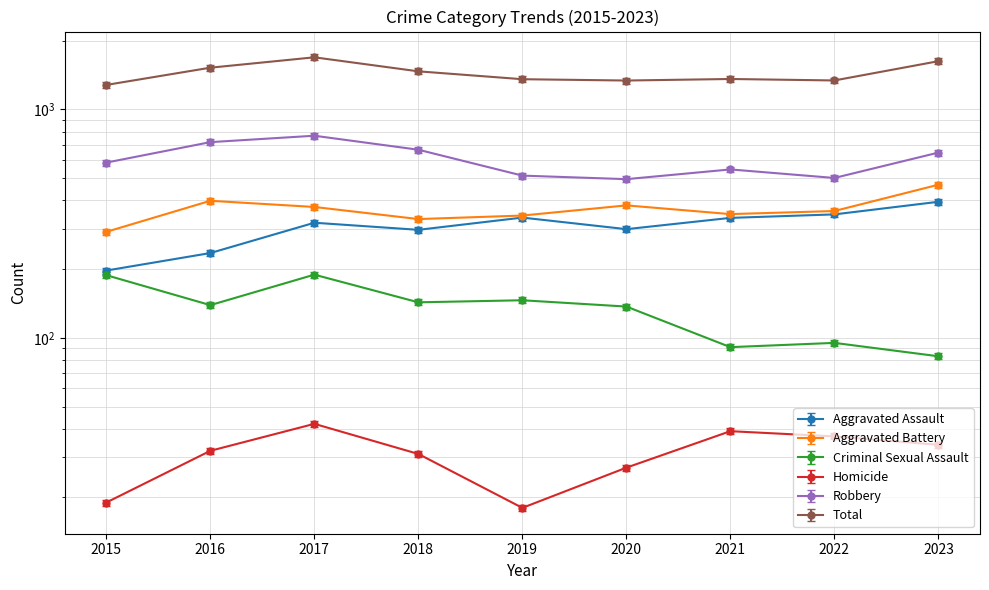

Reading right to left, transcribe all the data shown in this chart.

Aggravated Assault: 2023=382.2	2022=336.6	2021=324.9	2020=290.0	2019=325.9	2018=288.1	2017=309.4	2016=227.9	2015=191.1
Aggravated Battery: 2023=468.0	2022=359.0	2021=348.0	2020=380.0	2019=343.0	2018=331.0	2017=374.0	2016=398.0	2015=291.0
Criminal Sexual Assault: 2023=83.0	2022=95.0	2021=91.0	2020=137.0	2019=146.0	2018=143.0	2017=189.0	2016=139.0	2015=188.0
Homicide: 2023=34.0	2022=37.0	2021=39.0	2020=27.0	2019=18.0	2018=31.0	2017=42.0	2016=32.0	2015=19.0
Robbery: 2023=647.0	2022=501.0	2021=546.0	2020=495.0	2019=513.0	2018=666.0	2017=767.0	2016=719.0	2015=585.0
Total: 2023=1626.0	2022=1339.0	2021=1359.0	2020=1338.0	2019=1356.0	2018=1468.0	2017=1691.0	2016=1523.0	2015=1280.0